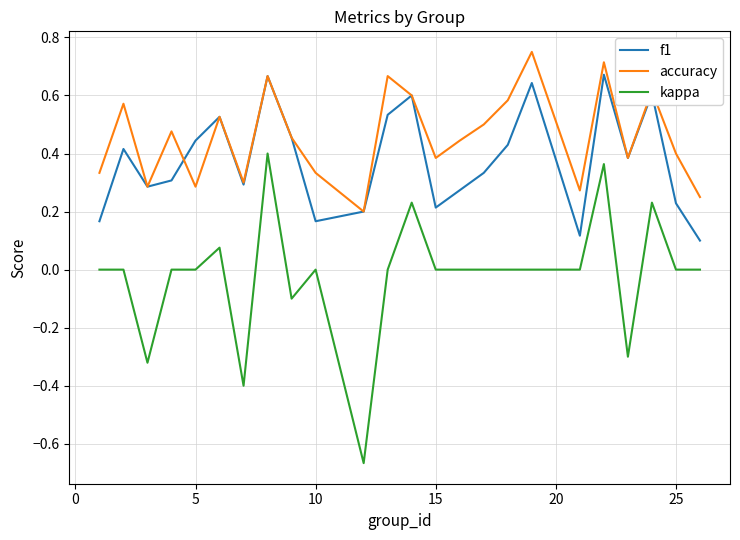

Rank the series by their maximum value, from highest to lowest.

accuracy, f1, kappa